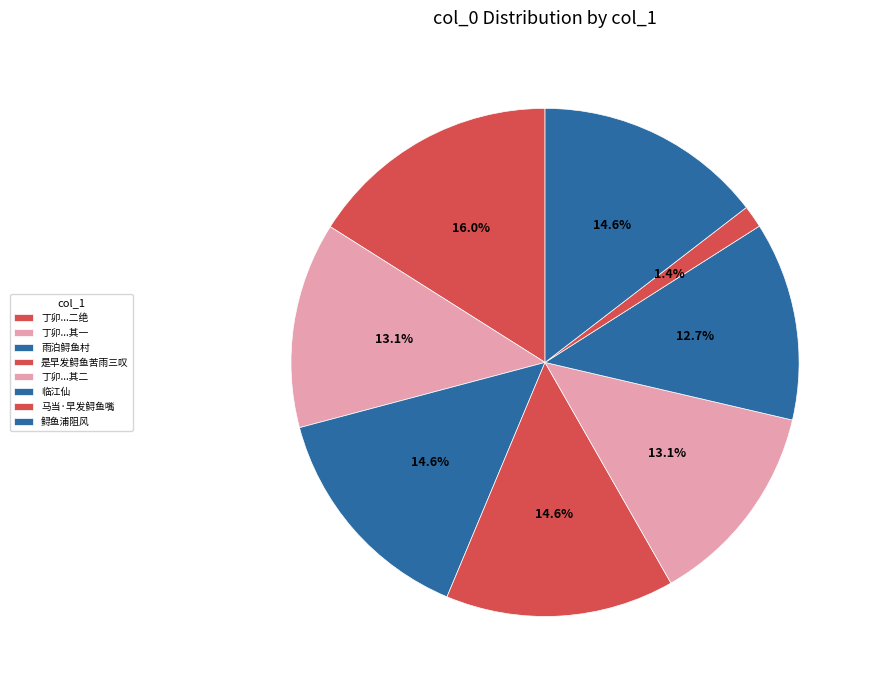

What is the largest slice in the pie chart?

丁卯令鄱候三藩舟于鲟鱼觜凡五十昼夜今再过睹木龙奇事为纪二绝